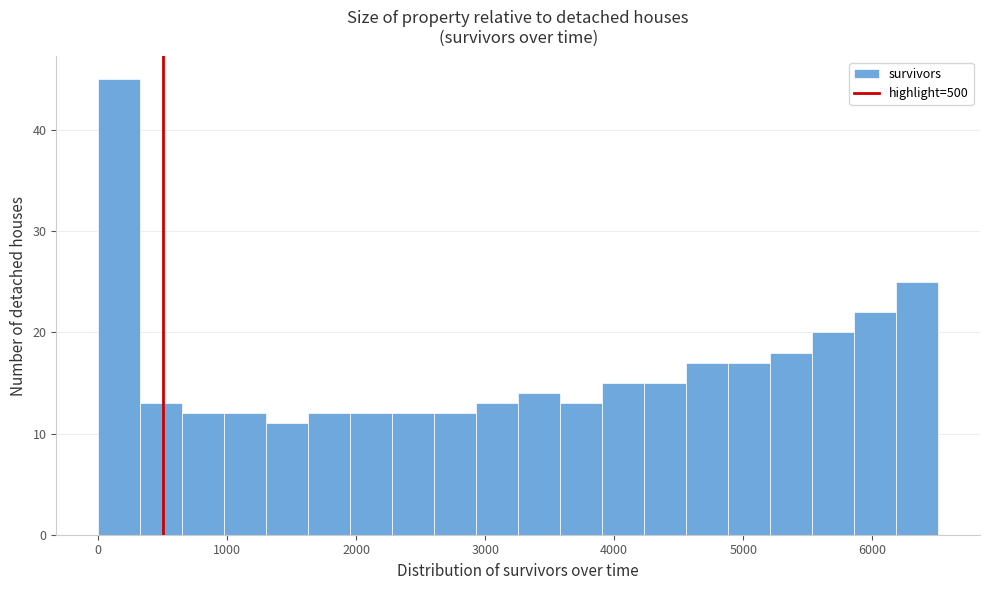

Around what value on the x-axis is the tallest bar? Give the approximate position of its centre, as read against the axis.

200